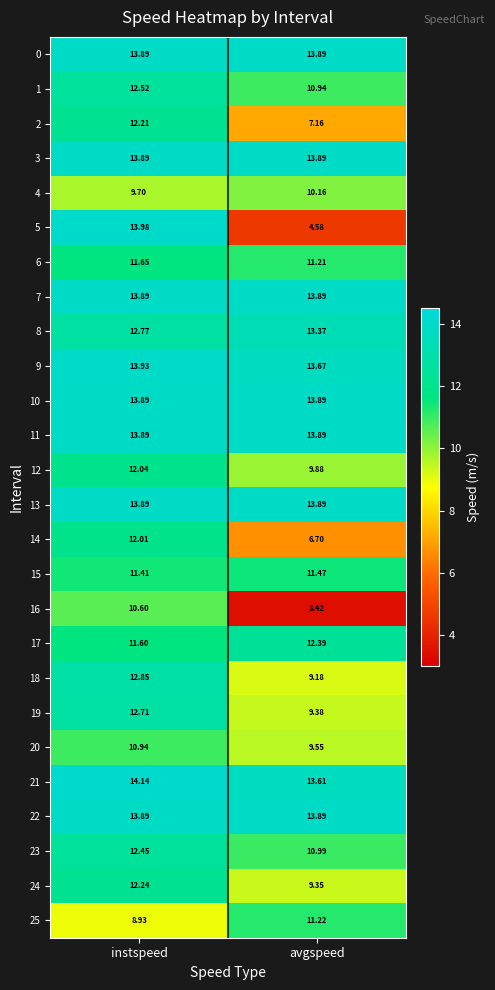

Which category has the lowest value in the 23 series?

avgspeed